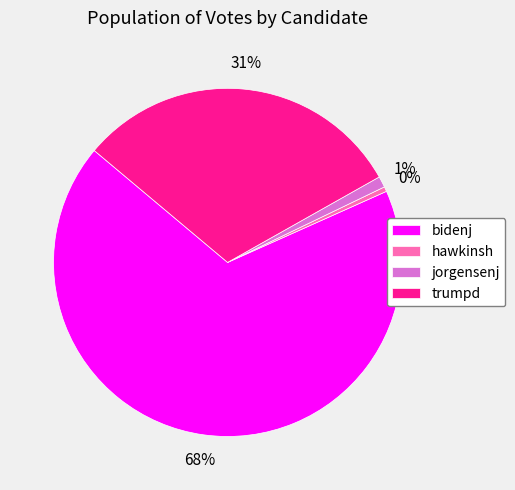

Which category has the smallest portion of the pie?

hawkinsh